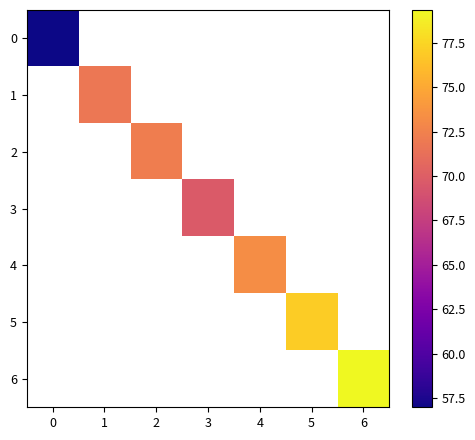

The value of 0 at 0 is 97.1. True or false?

False